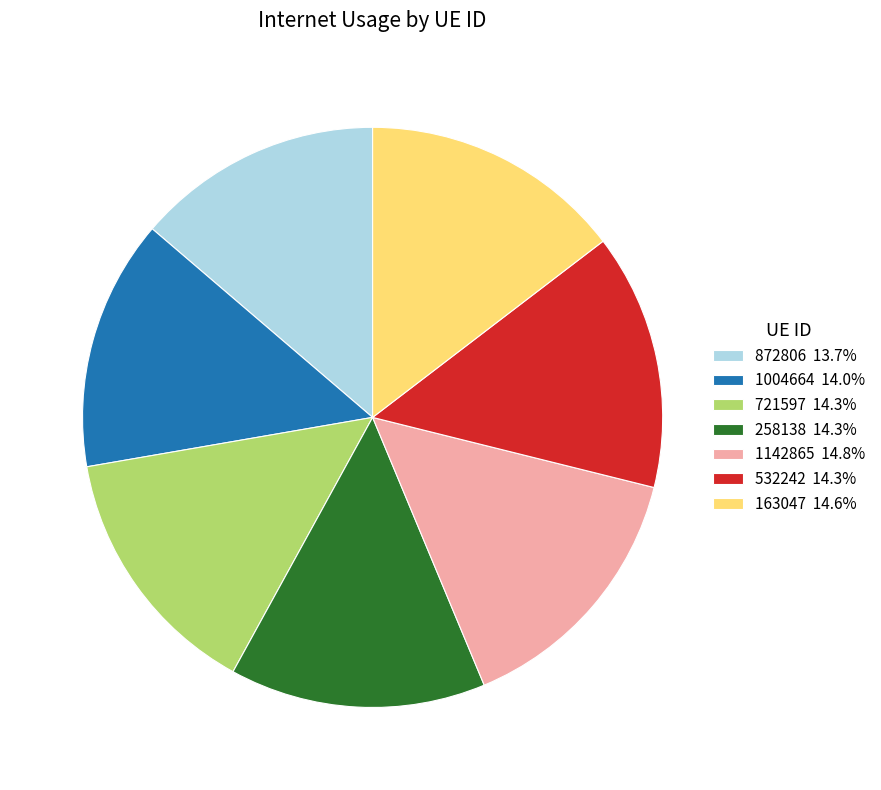

Is the sum of 1004664 14.0% and 1142865 14.8% greater than half?

No